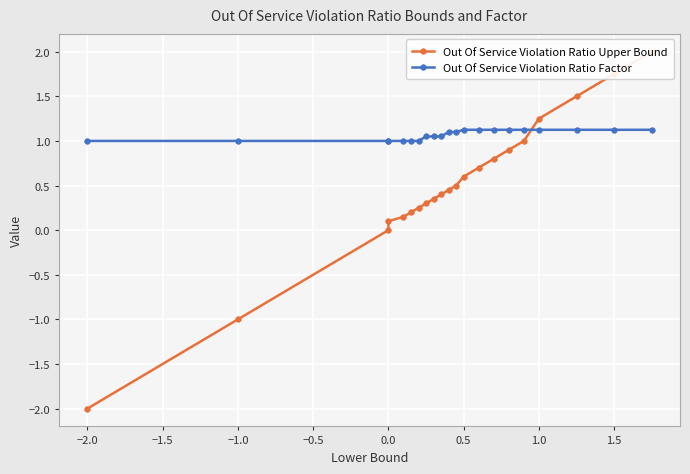

How many values in the Out Of Service Violation Ratio Factor series exceed 1?

14